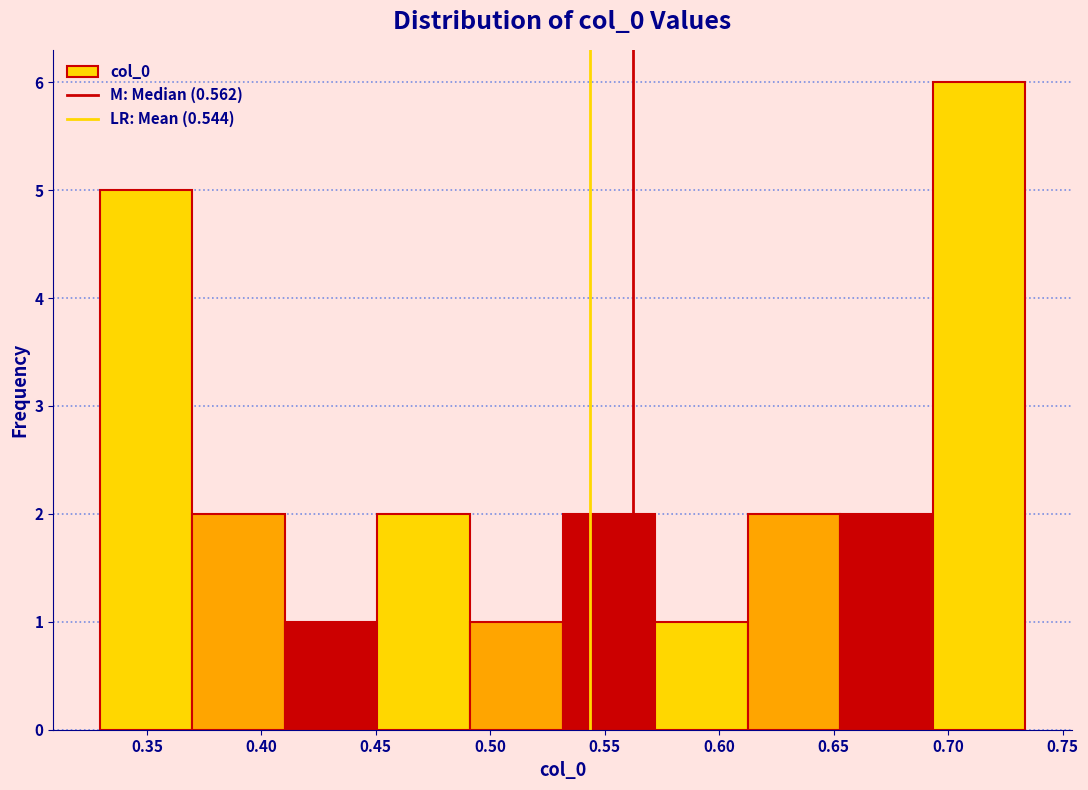

Reading left to right, list every bar in this chart as the range it spans on the x-axis followed by its height. Neither the bar edges nor the heights are printed on the chart, so give them approximately, as read against the axes.

0.330 to 0.370: 5
0.370 to 0.410: 2
0.410 to 0.450: 1
0.450 to 0.490: 2
0.490 to 0.530: 1
0.530 to 0.570: 2
0.570 to 0.610: 1
0.610 to 0.655: 2
0.655 to 0.695: 2
0.695 to 0.735: 6